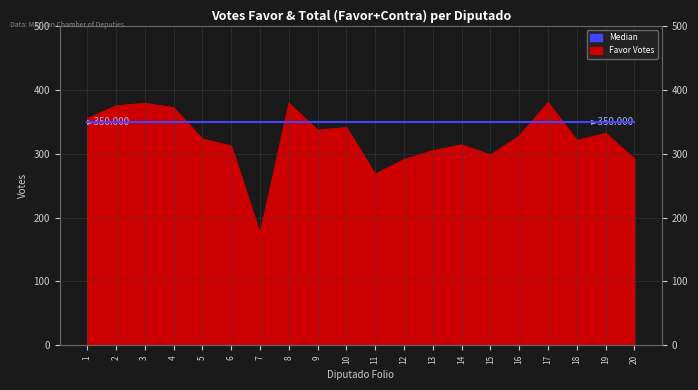

What is the average value?

324